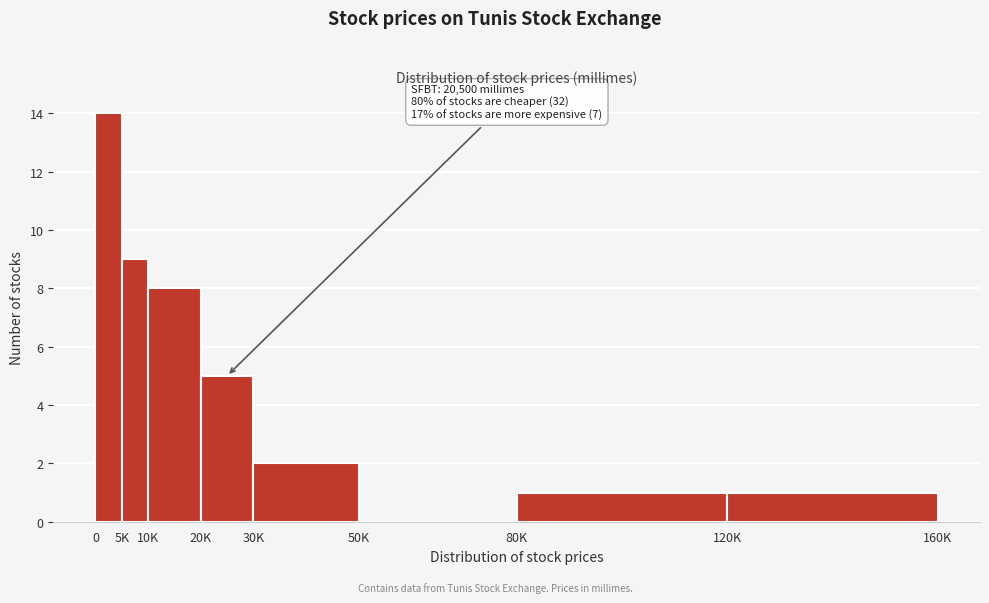

Reading left to right, extract all data points from this chart.

0=14	5K=9	10K=8	20K=5	30K=2	50K=0	80K=1	120K=1